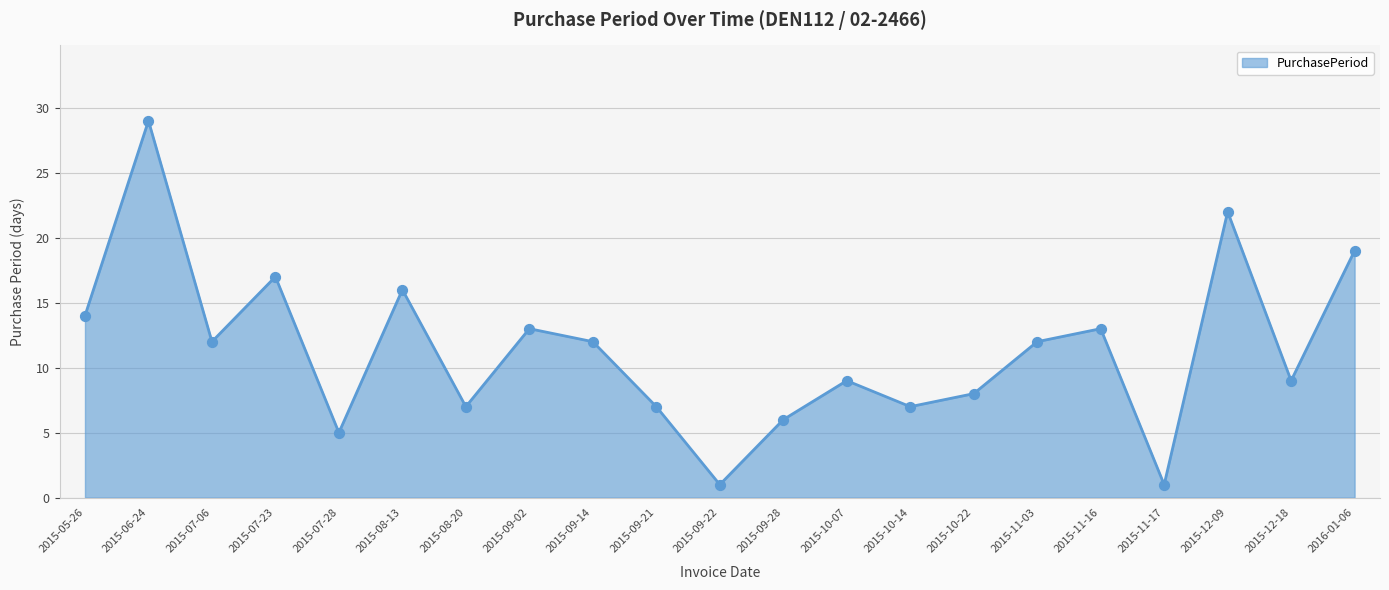

What is the change in value from 2015-10-07 to 2016-01-06?

+10